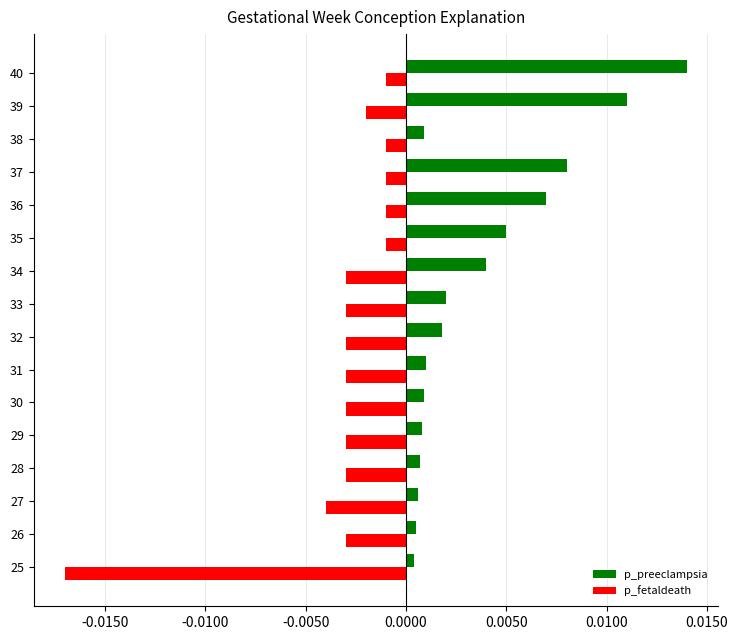

Which category has the lowest value across all series?

25